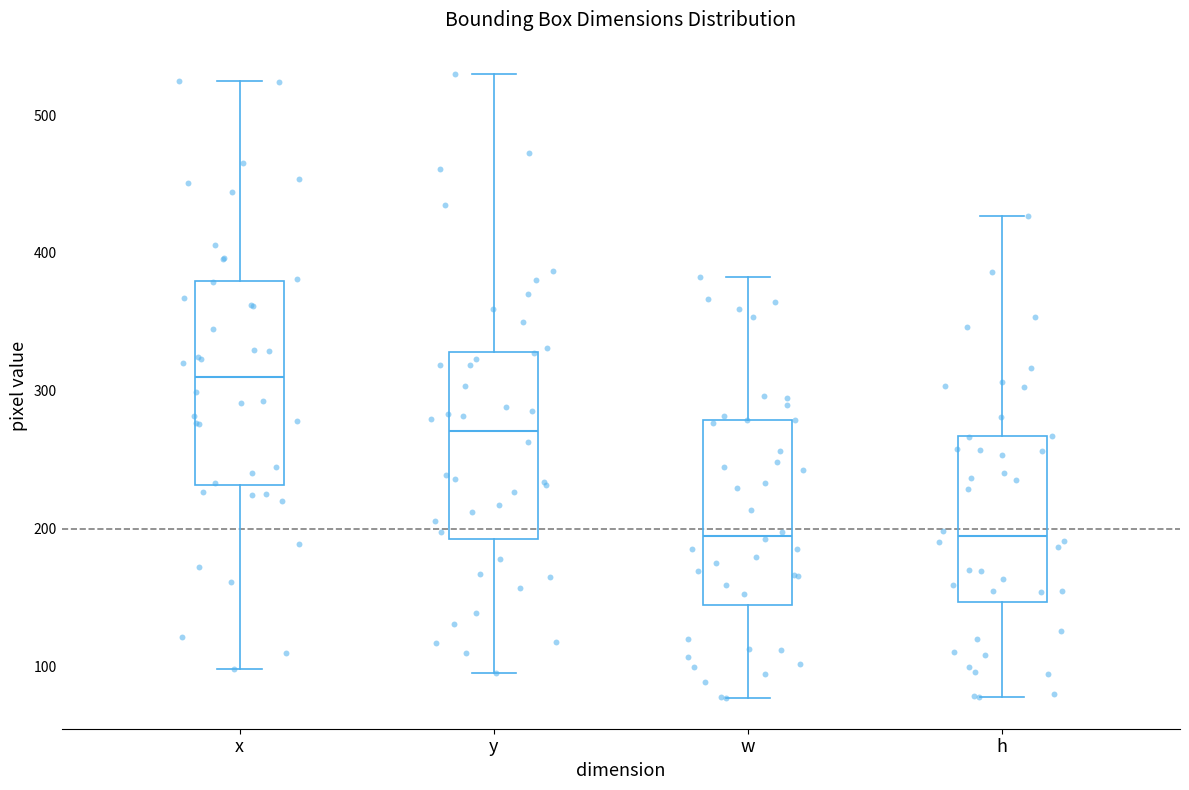

Which box is the tallest, from its lower edge to its upper edge?

x